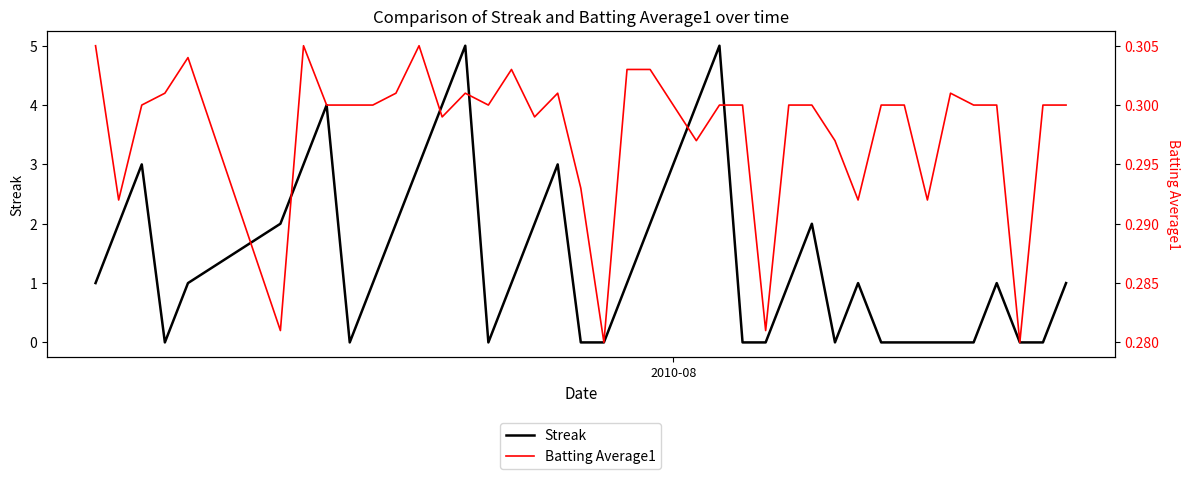

What is the maximum value for Streak?

5